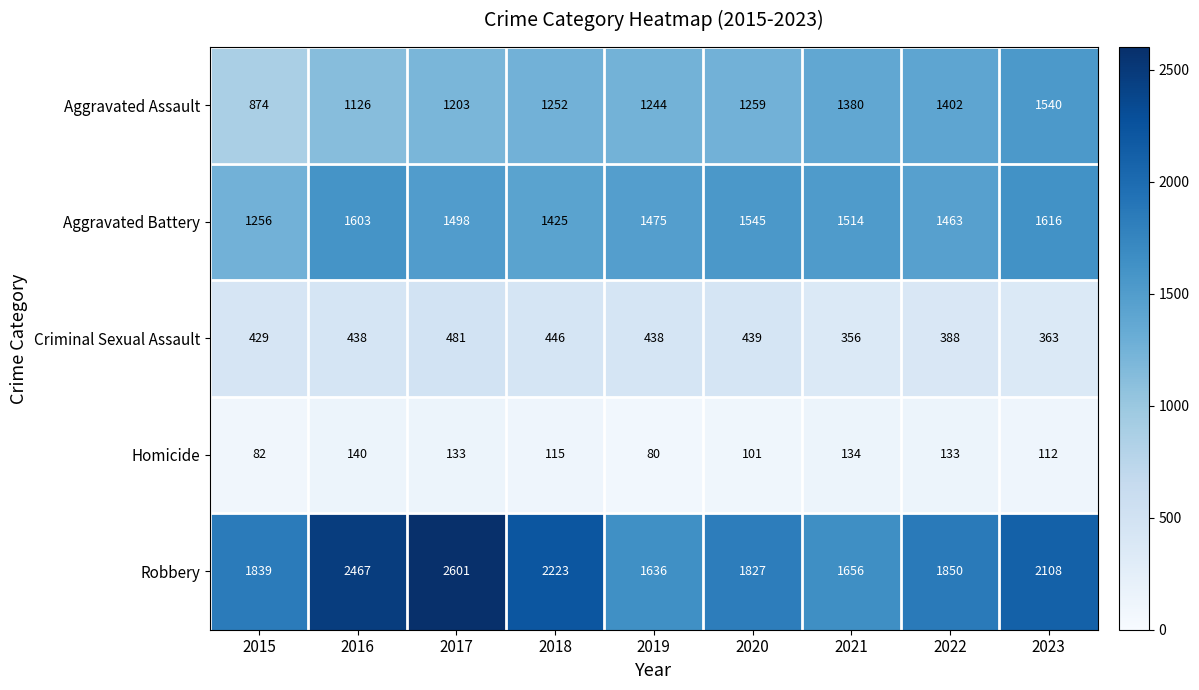

At how many categories does at least one series exceed 1098?

9